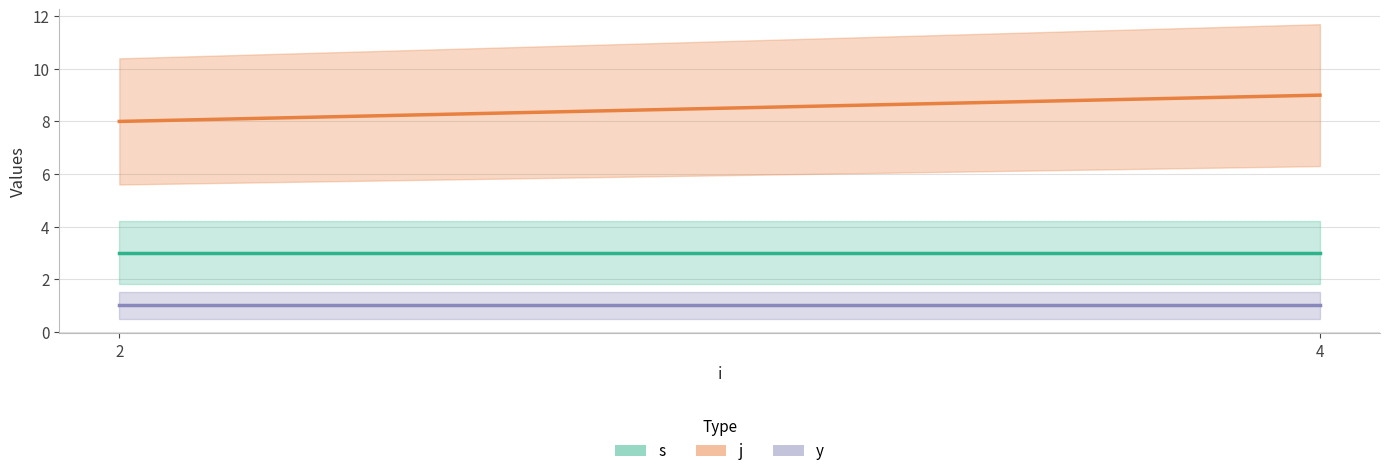

Is it true that j equals 12 at 8?

False